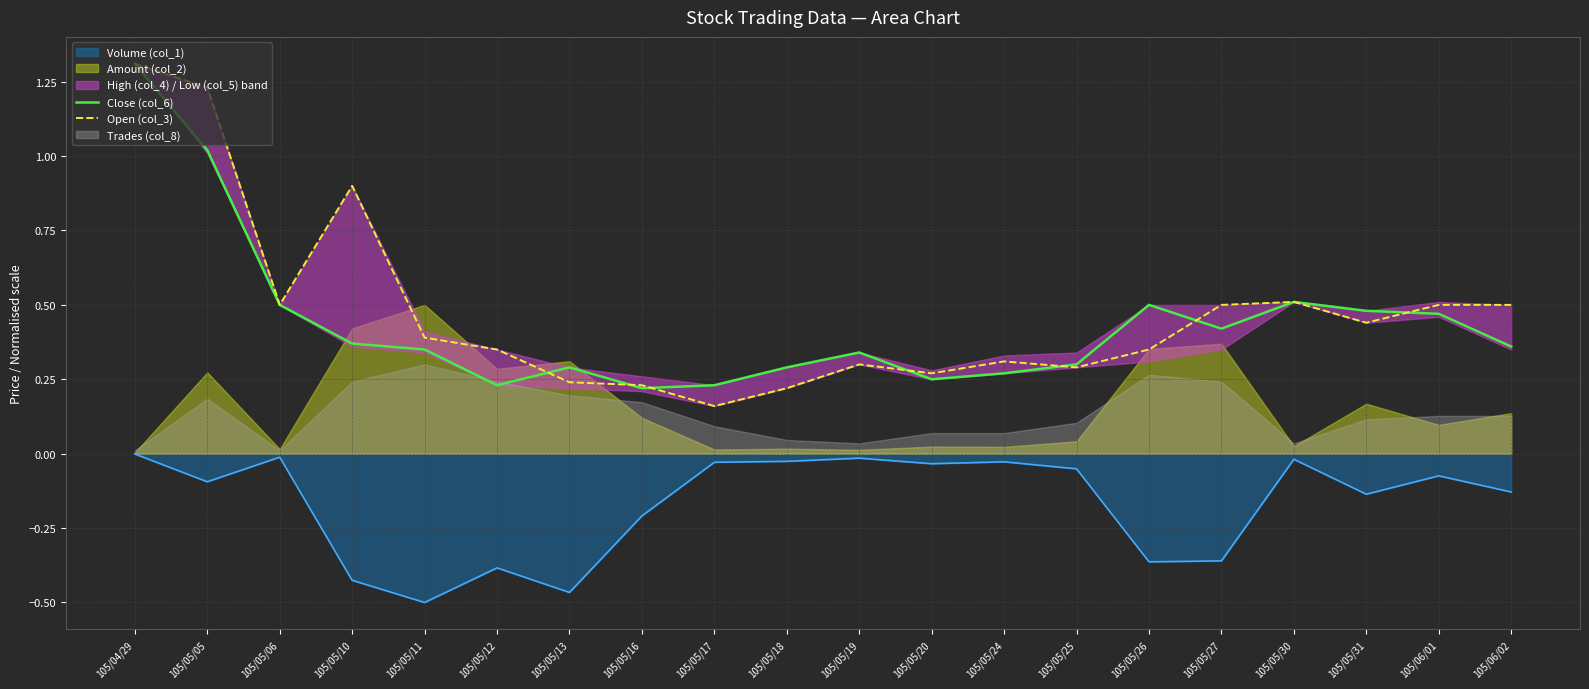

True or false: Open (col_3) has more than 1 interior local peaks.

True